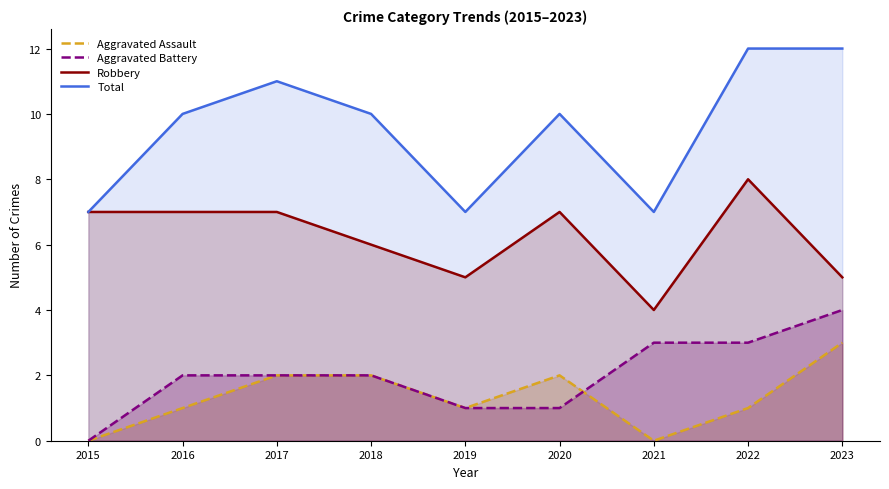

True or false: Robbery and Aggravated Battery intersect in this chart.

False